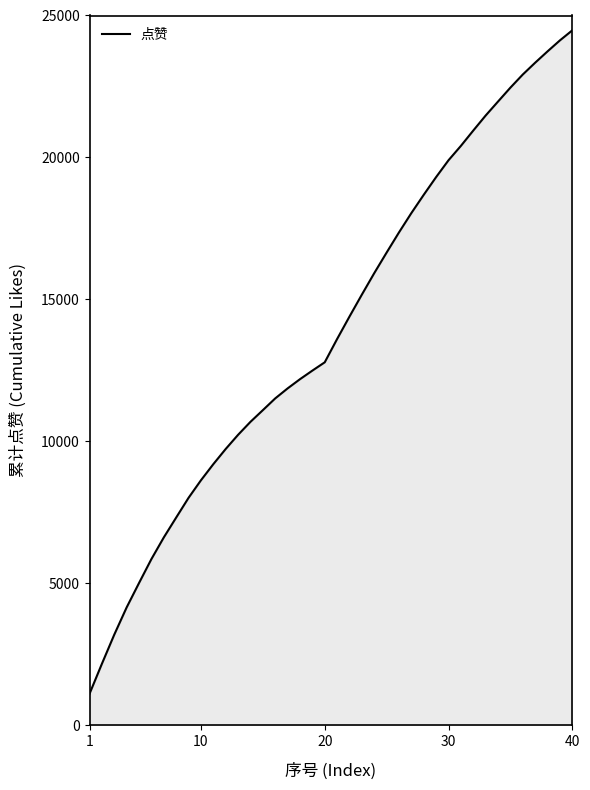

What is the difference between the maximum and minimum values?

23370